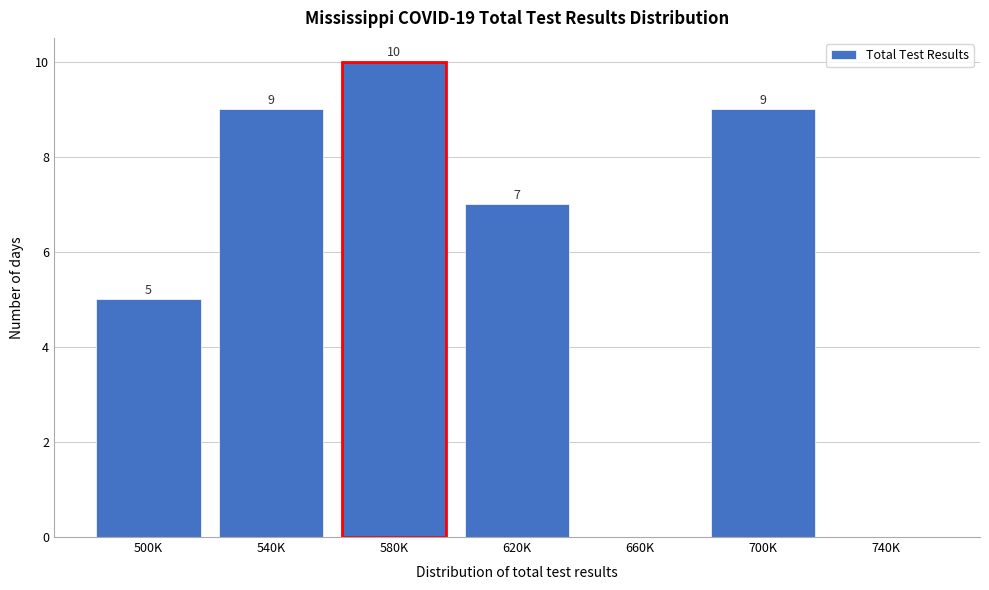

Reading left to right, what are all the values shown in this chart?

500K=5	540K=9	580K=10	620K=7	660K=0	700K=9	740K=0